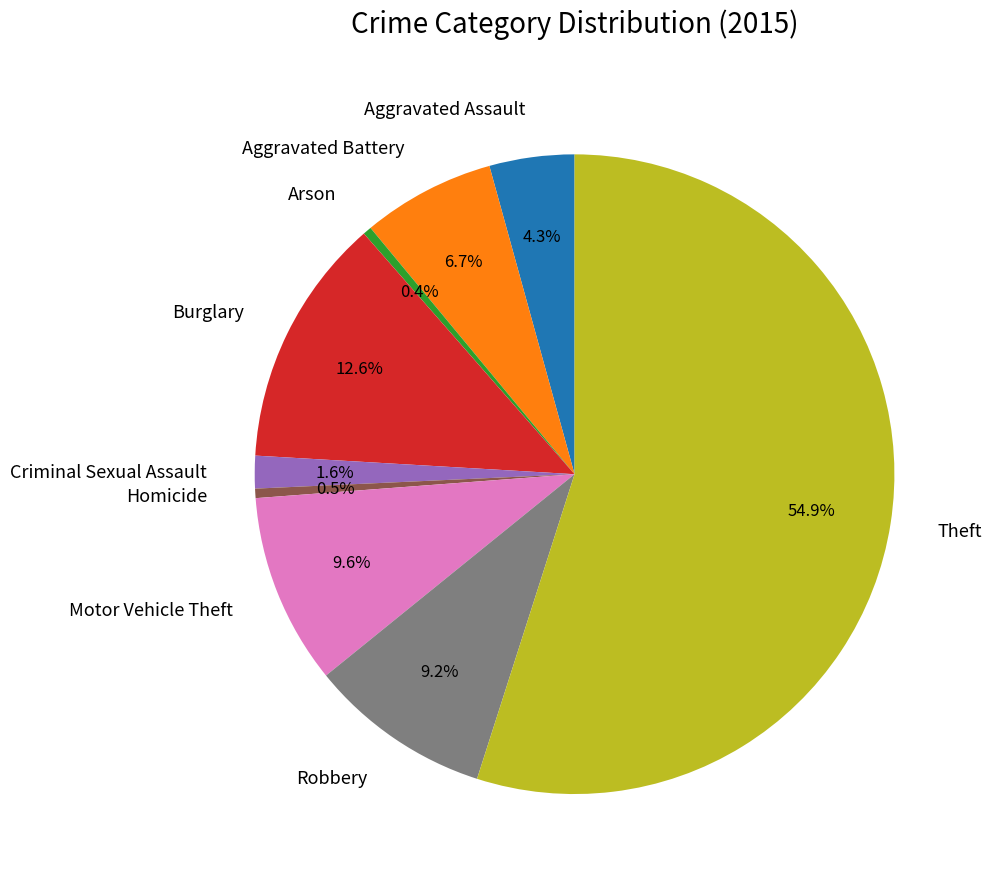

Does Theft represent more than half of the total?

Yes